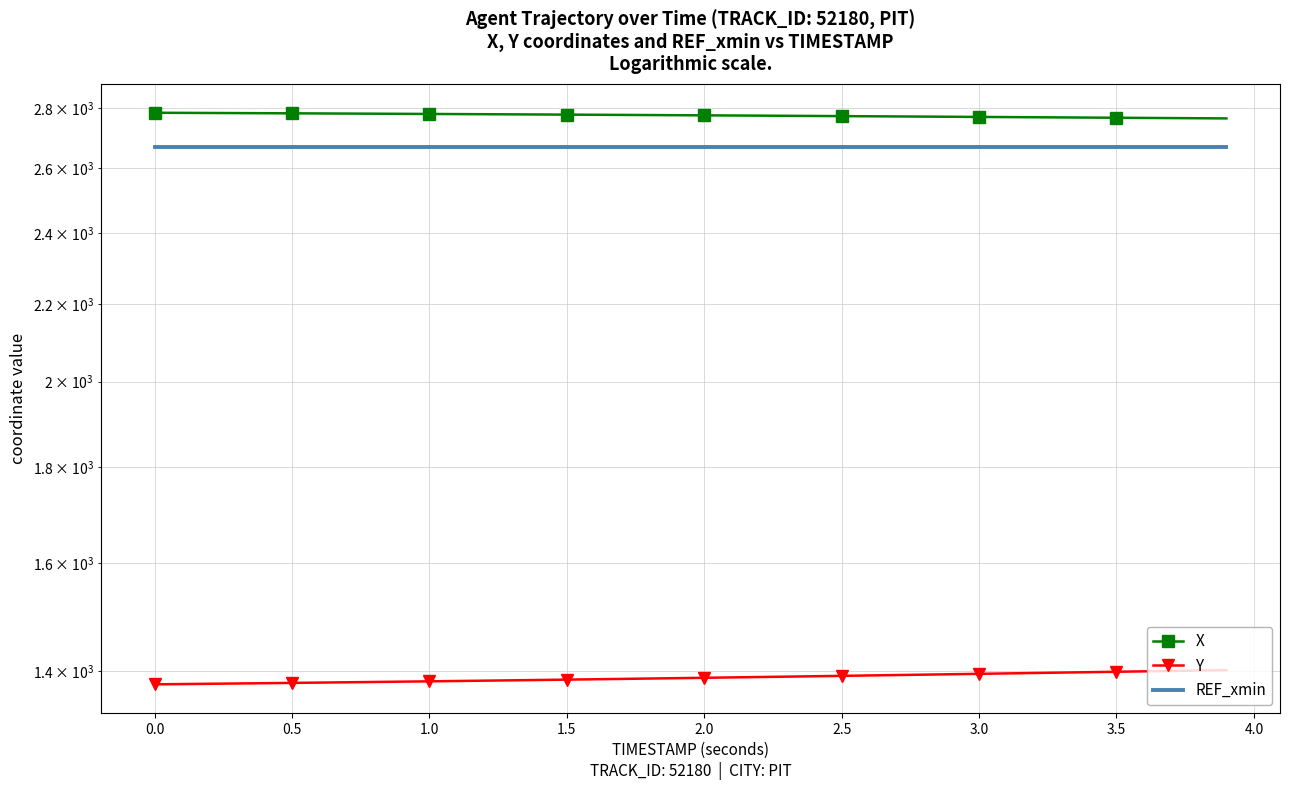

True or false: X has more than 1 points higher than both neighbors.

False